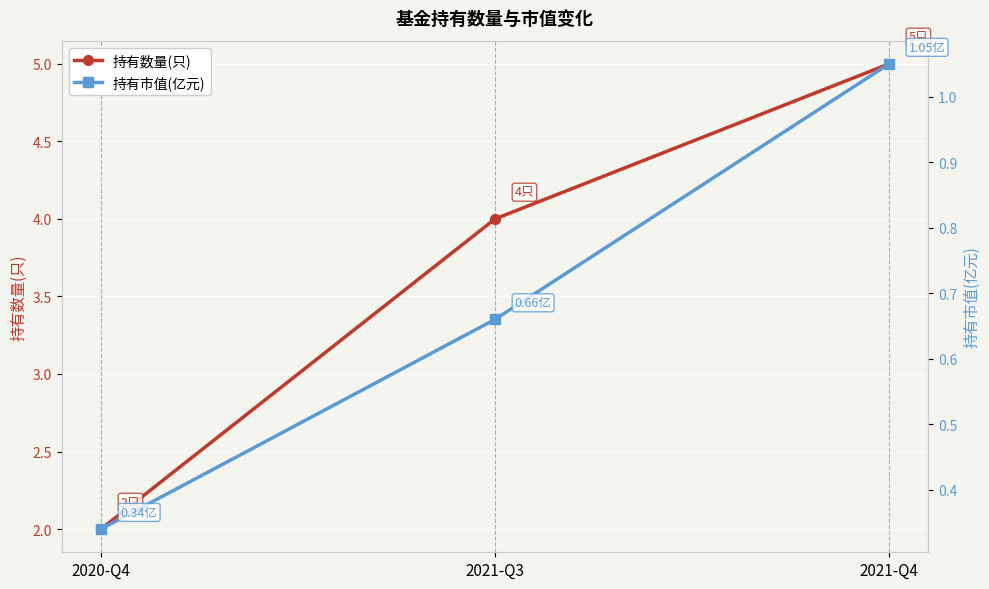

Is it true that 持有市值(亿元) equals 0.1 at 2020-Q4?

False